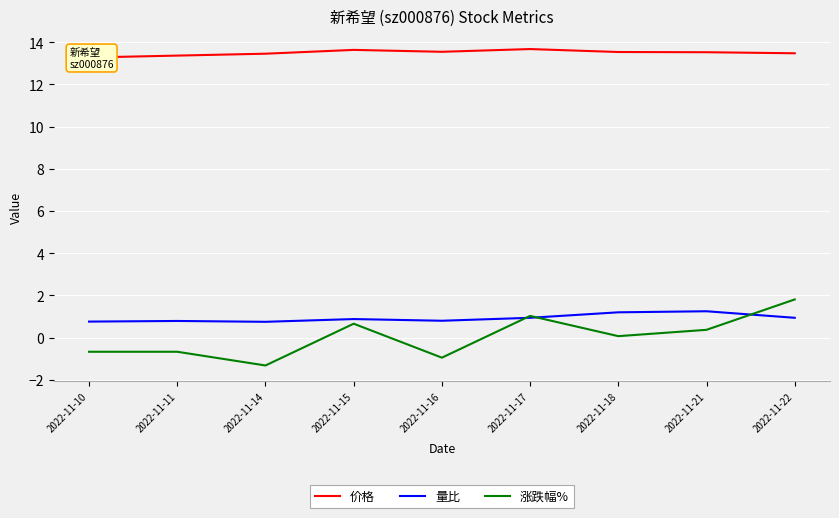

Where is the first local minimum for 价格?

2022-11-16